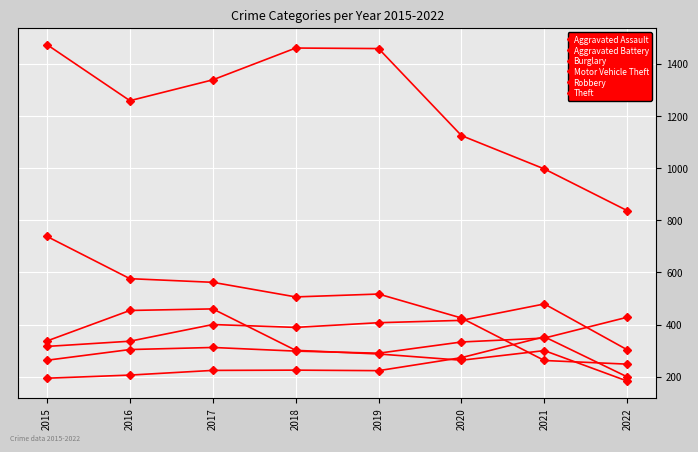

Does the chart have visible grid lines?

Yes